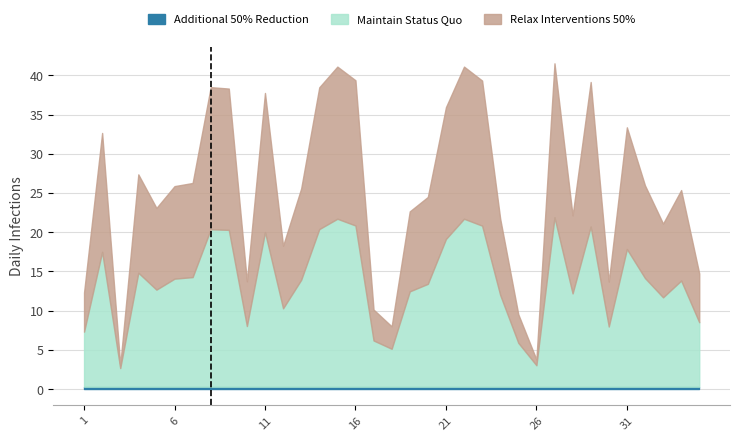

How many interior local valleys does the Maintain Status Quo series have?

9